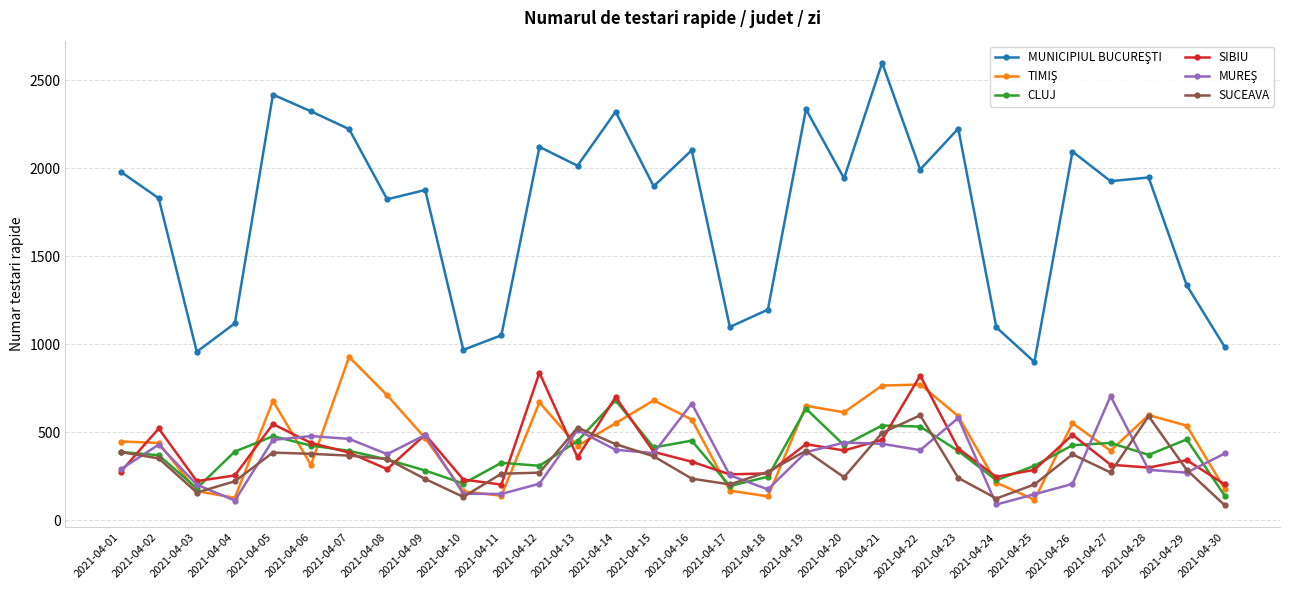

Where is the first local minimum for CLUJ?

2021-04-03